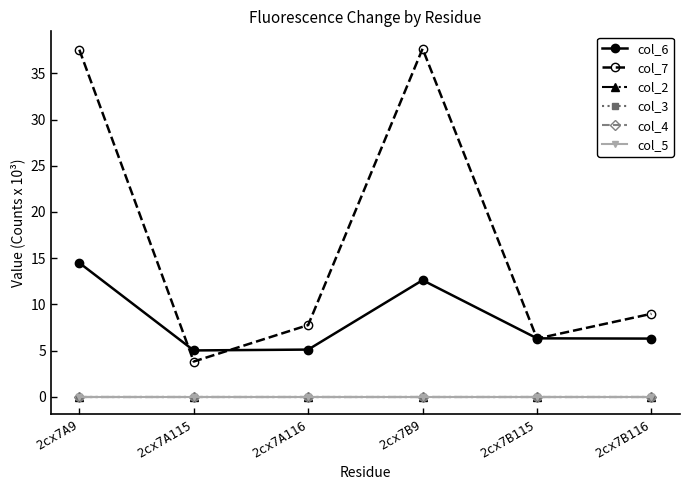

What is the label of the 4th point from the left?

2cx7B9